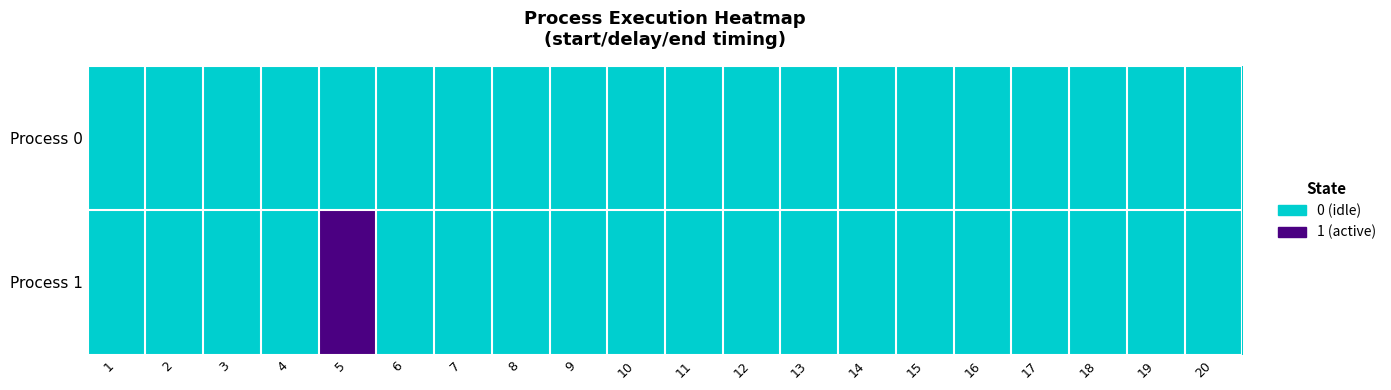

Reading left to right, extract all data points from this chart.

Process 0: 1=0	2=0	3=0	4=0	5=0	6=0	7=0	8=0	9=0	10=0	11=0	12=0	13=0	14=0	15=0	16=0	17=0	18=0	19=0	20=0
Process 1: 1=0	2=0	3=0	4=0	5=1	6=0	7=0	8=0	9=0	10=0	11=0	12=0	13=0	14=0	15=0	16=0	17=0	18=0	19=0	20=0